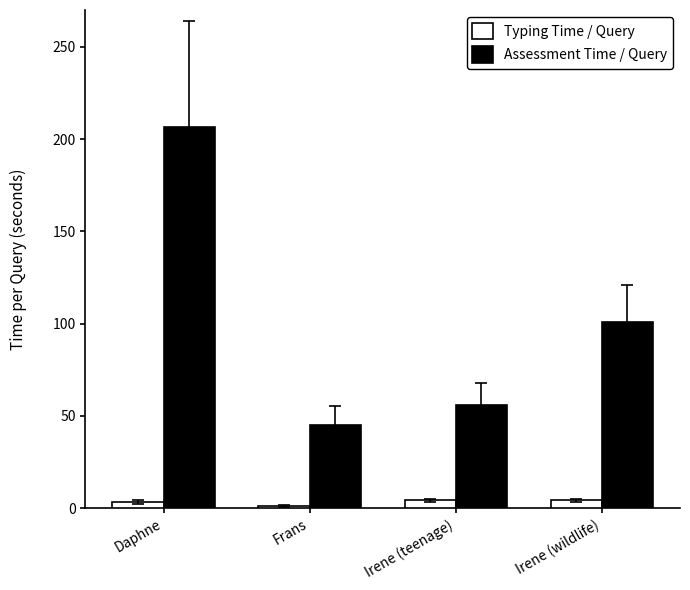

Which label corresponds to the largest value in the chart?

Daphne